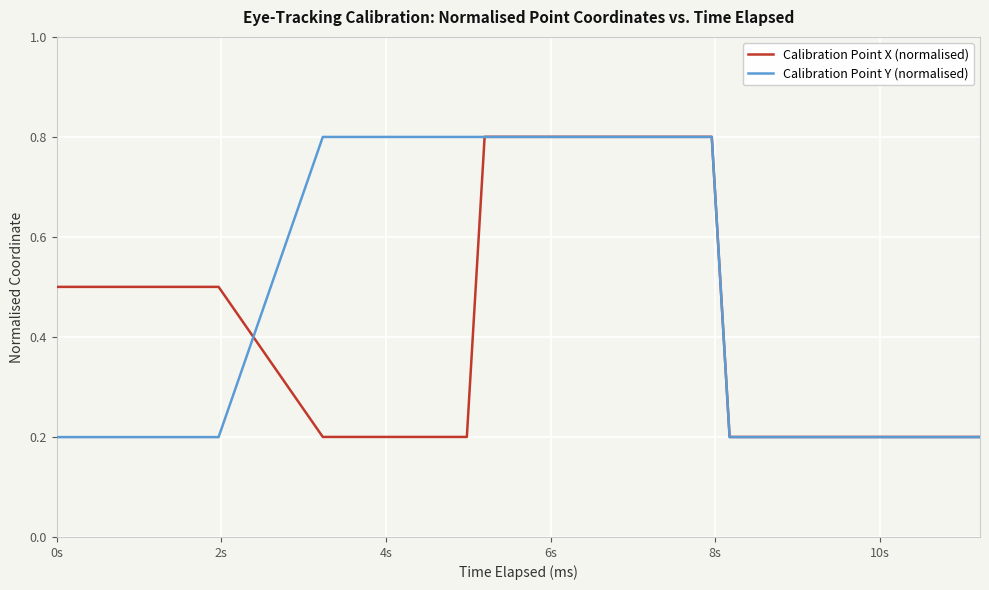

Which series has the largest range (max minus min)?

Calibration Point Y (normalised)